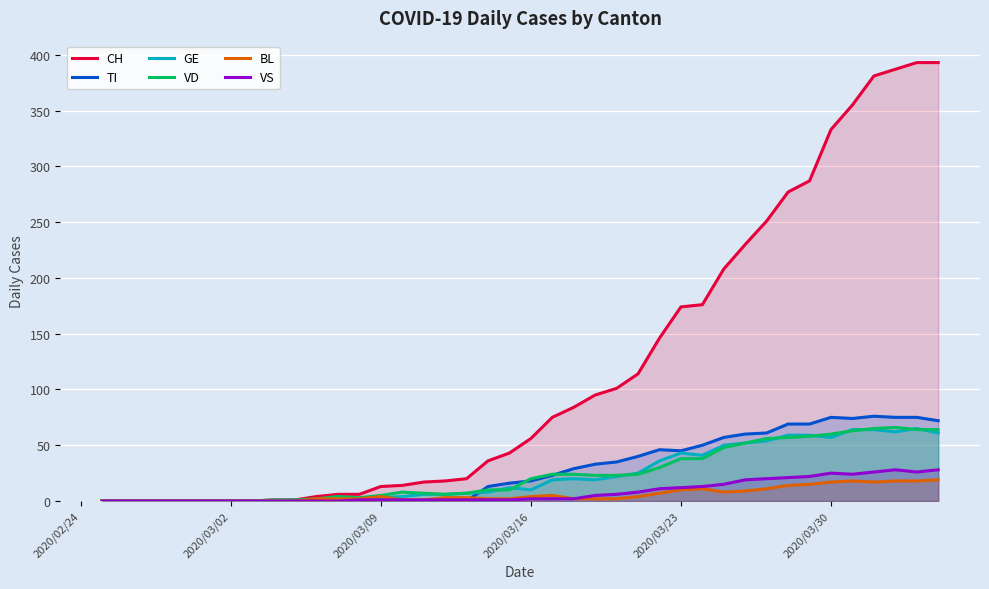

Which series has the widest spread of values?

CH